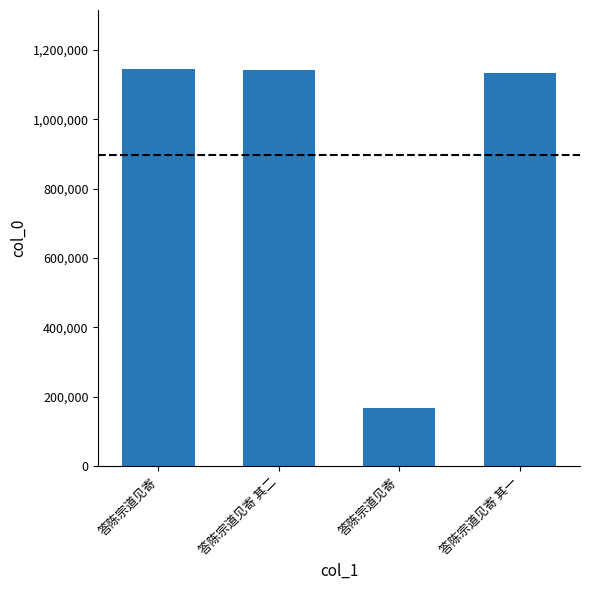

What is the average value?

896954